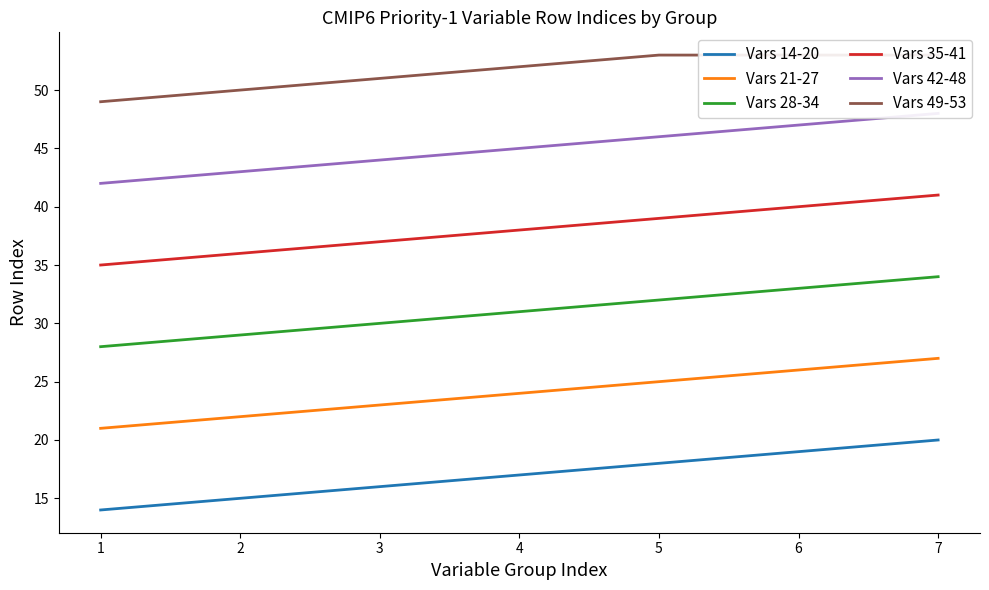

The Vars 42-48 series shows 42 at 1. True or false?

True